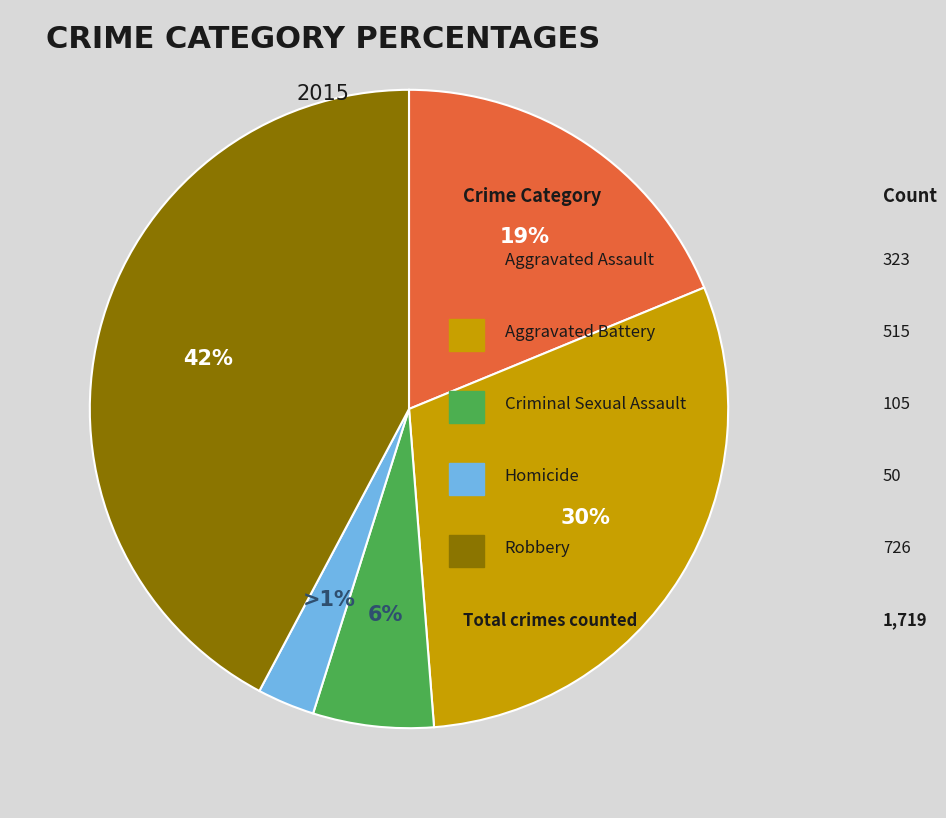

Combined, what portion of the pie is Criminal Sexual Assault and Aggravated Battery?

36.1%